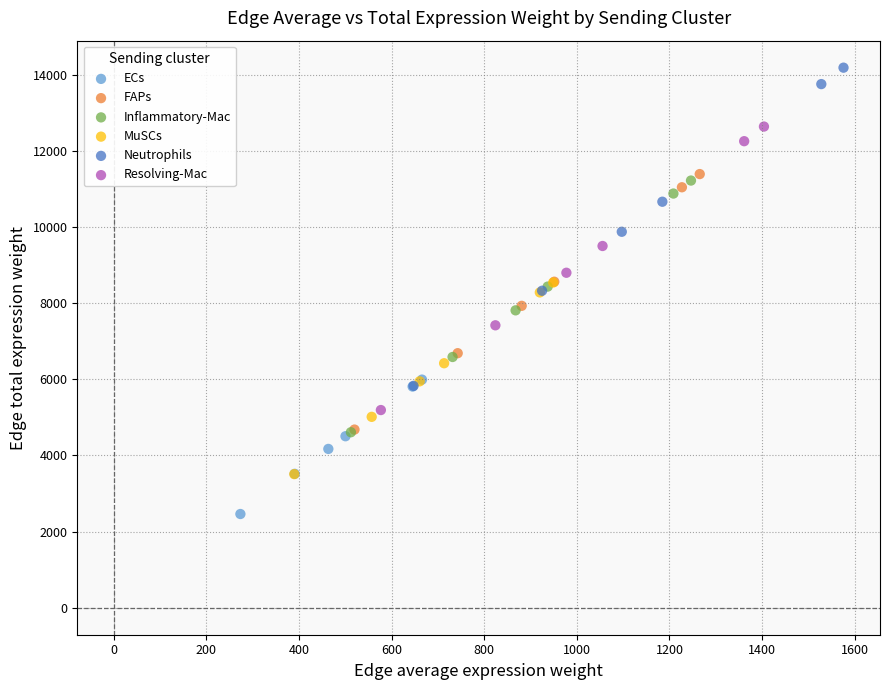

What are all the series names shown in the legend?

ECs, FAPs, Inflammatory-Mac, MuSCs, Neutrophils, Resolving-Mac